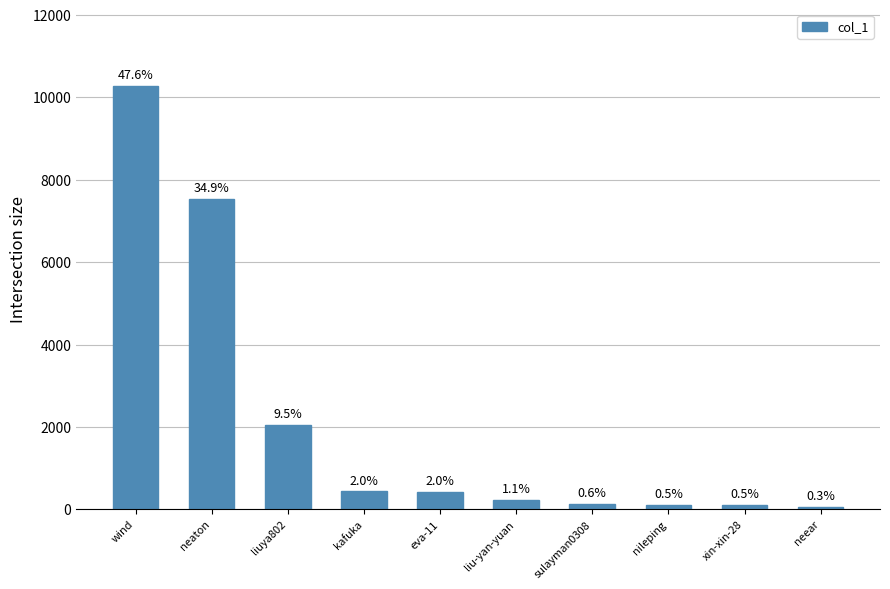

Between liu-yan-yuan and kafuka, which is larger?

kafuka